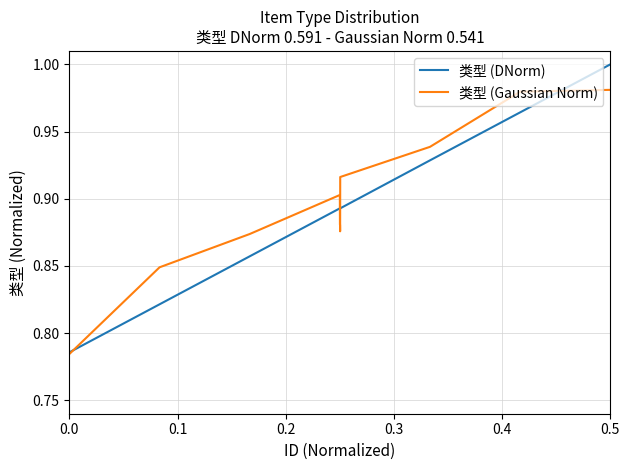

List the series in order of their peak value, lowest first.

类型 (Gaussian Norm), 类型 (DNorm)